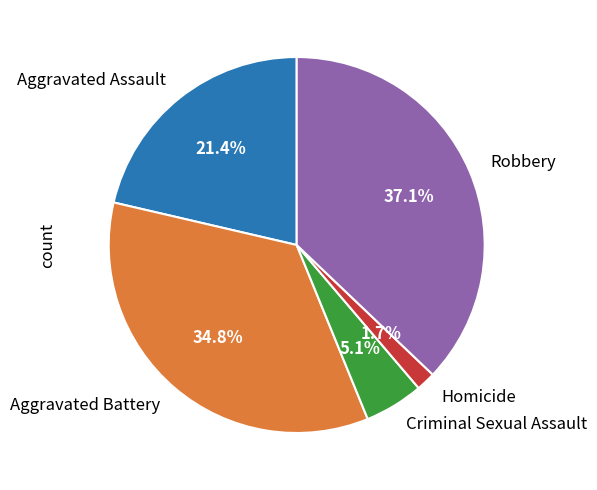

Is it true that Aggravated Assault is 21% of the pie?

True